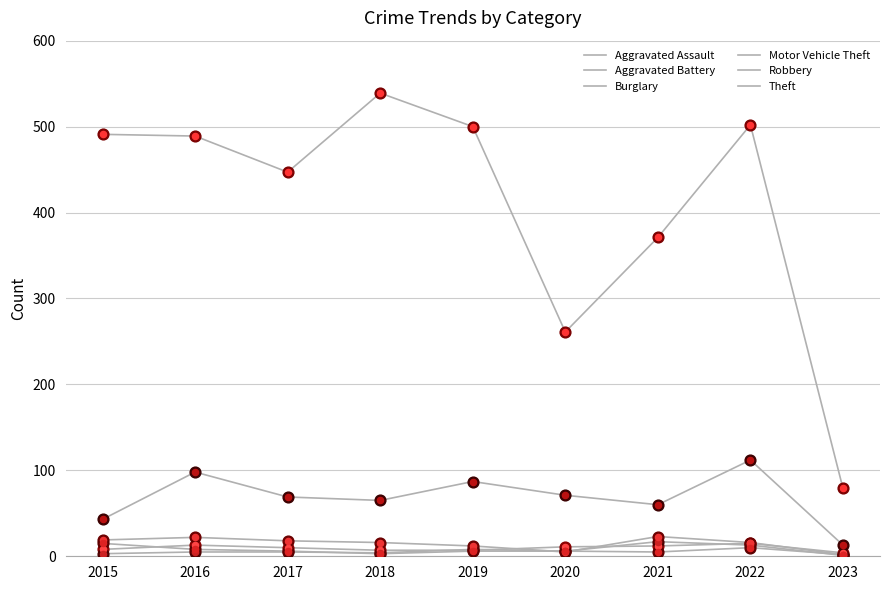

At how many categories does at least one series exceed 340?

7